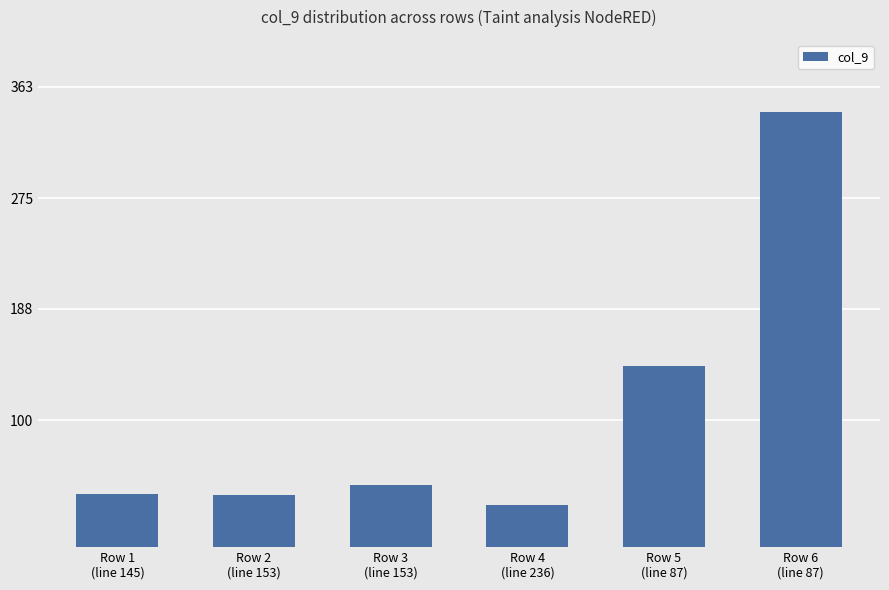

What is the greatest value displayed?

343